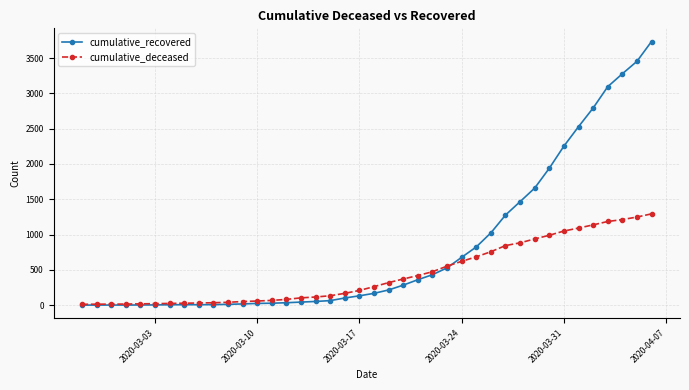

List the series in order of their peak value, highest first.

cumulative_recovered, cumulative_deceased